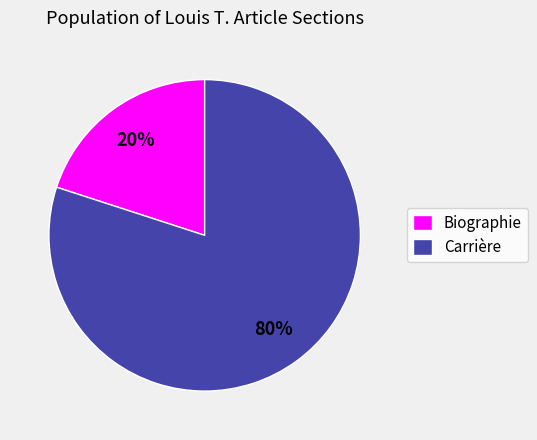

Which slice represents more than half of the pie?

Carrière